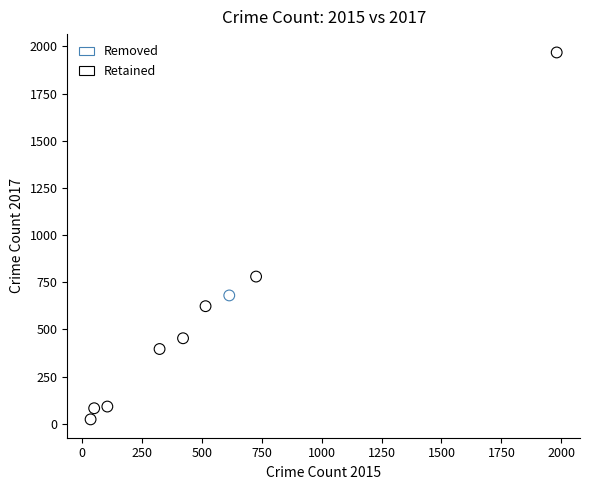

What are all the series names shown in the legend?

Removed, Retained